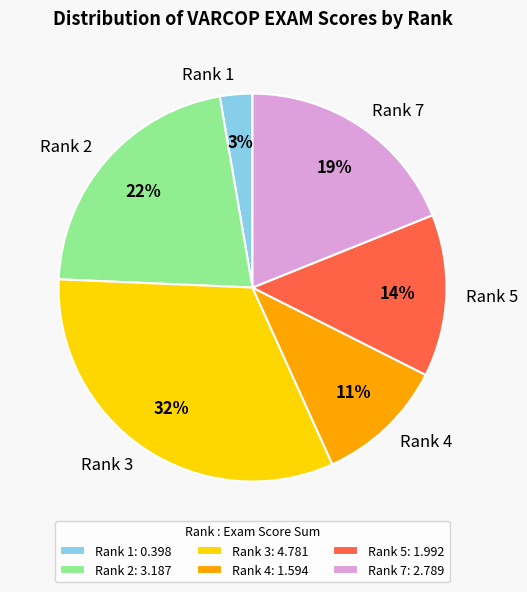

Is Rank 2 the majority of the pie?

No